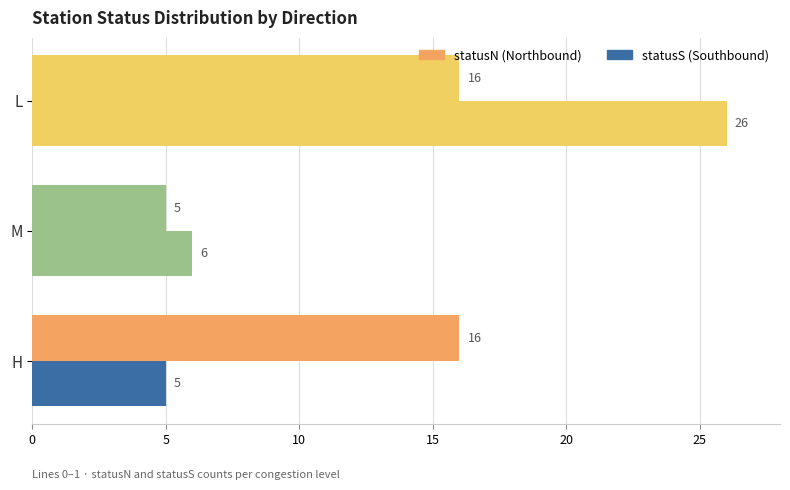

How many categories are shown in the chart?

3